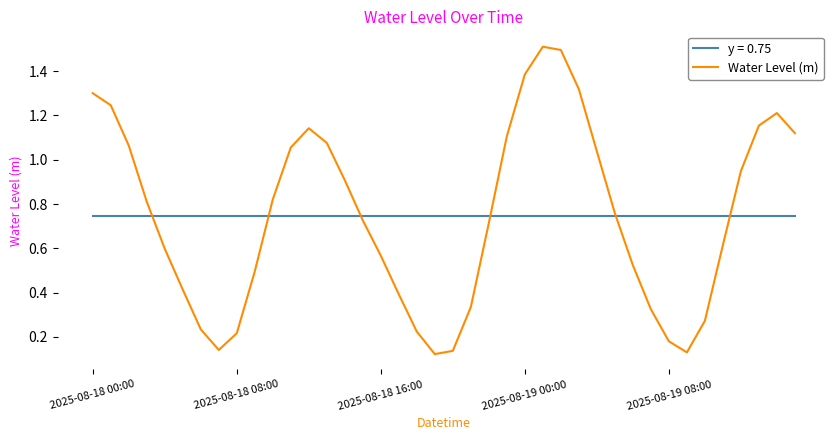

Does the chart display data point markers on the line(s)?

No